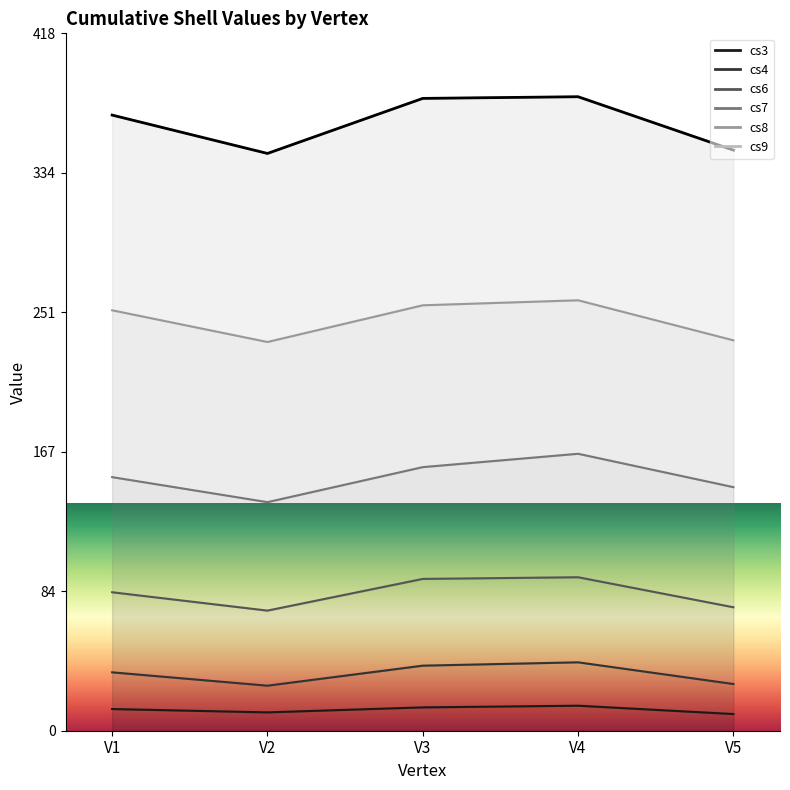

Rank the categories by value from lowest to highest.

V2, V5, V1, V3, V4